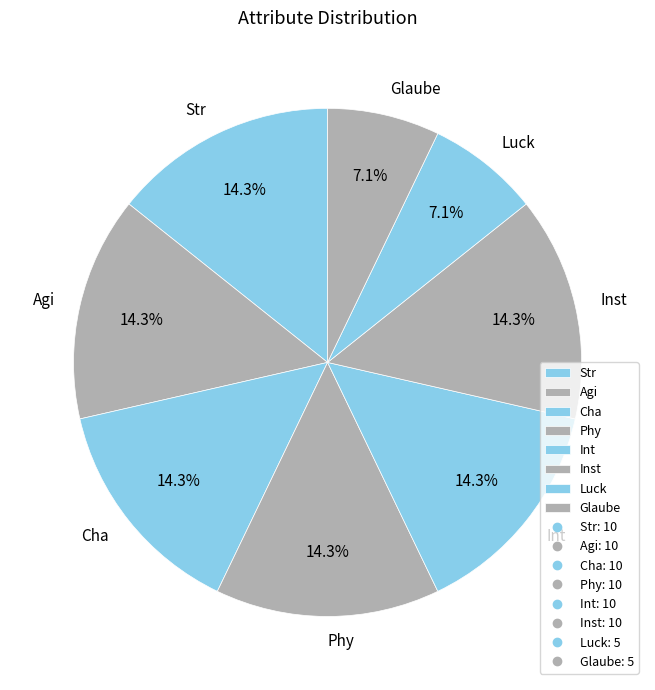

How many segments does this pie chart have?

8